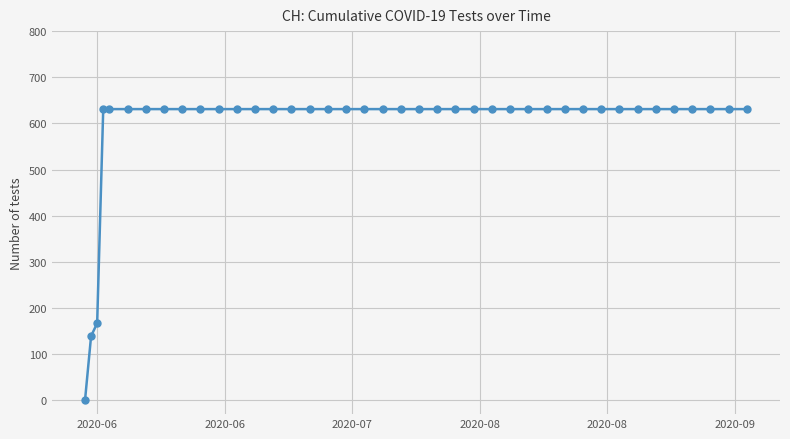

What is the difference between the second highest and second lowest values?

492